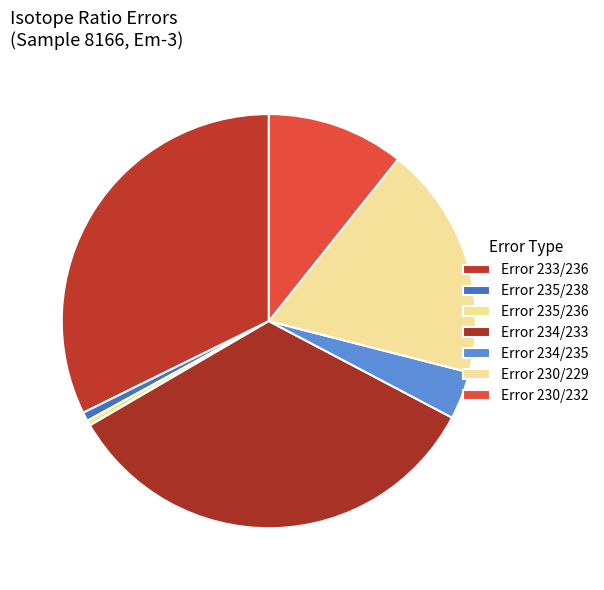

What percentage is the Error 230/229 slice, to the nearest percent?

18%